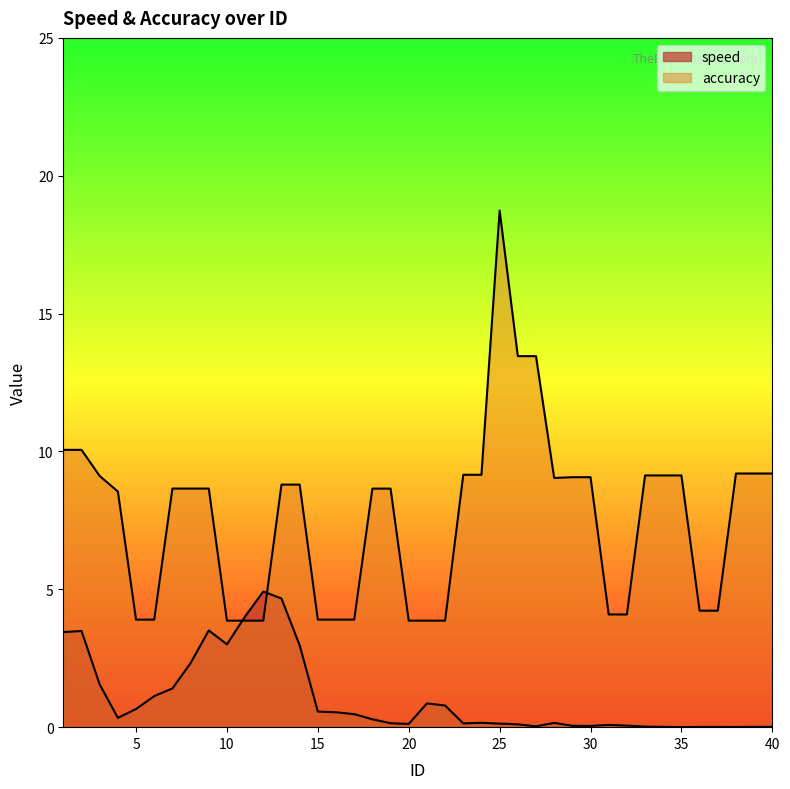

What is the difference between the highest and lowest values at 4?

8.2